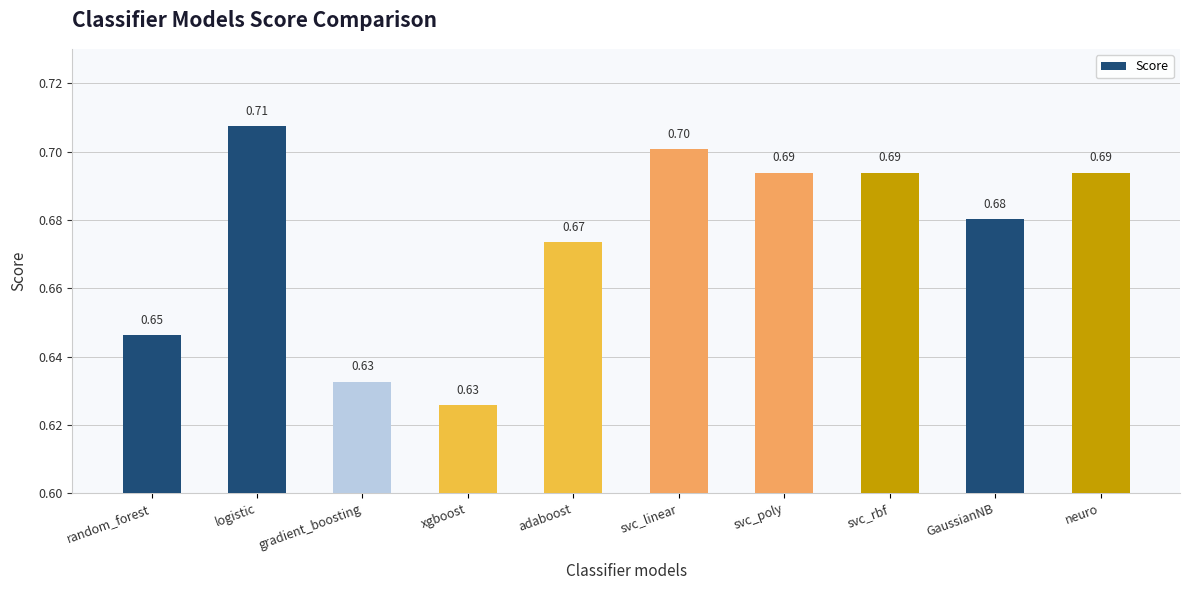

How many categories are shown in the chart?

10